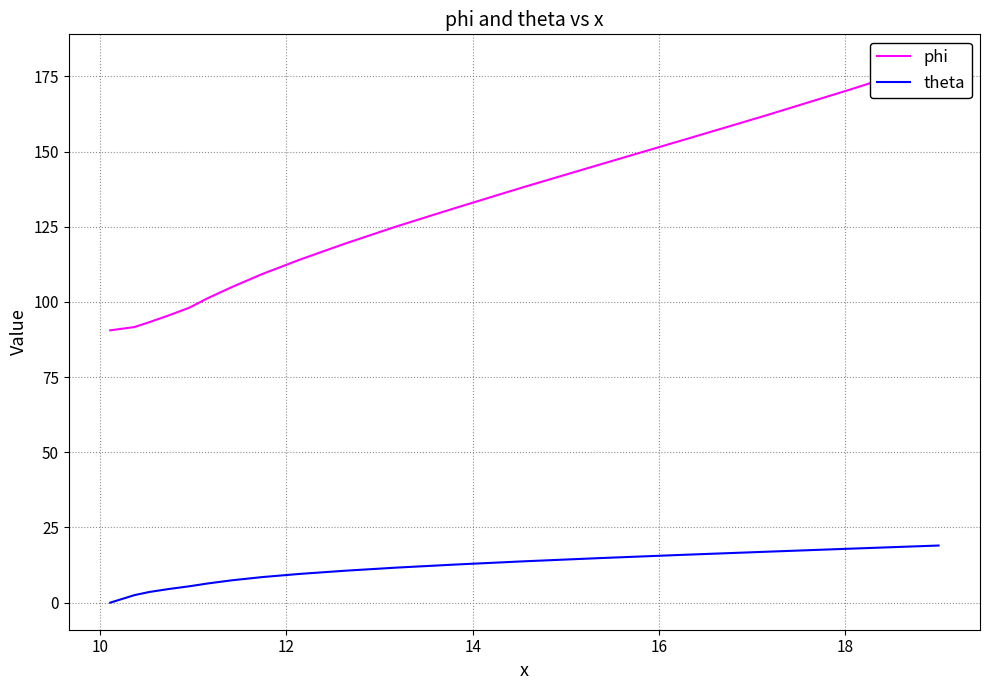

List the series in order of their peak value, highest first.

phi, theta